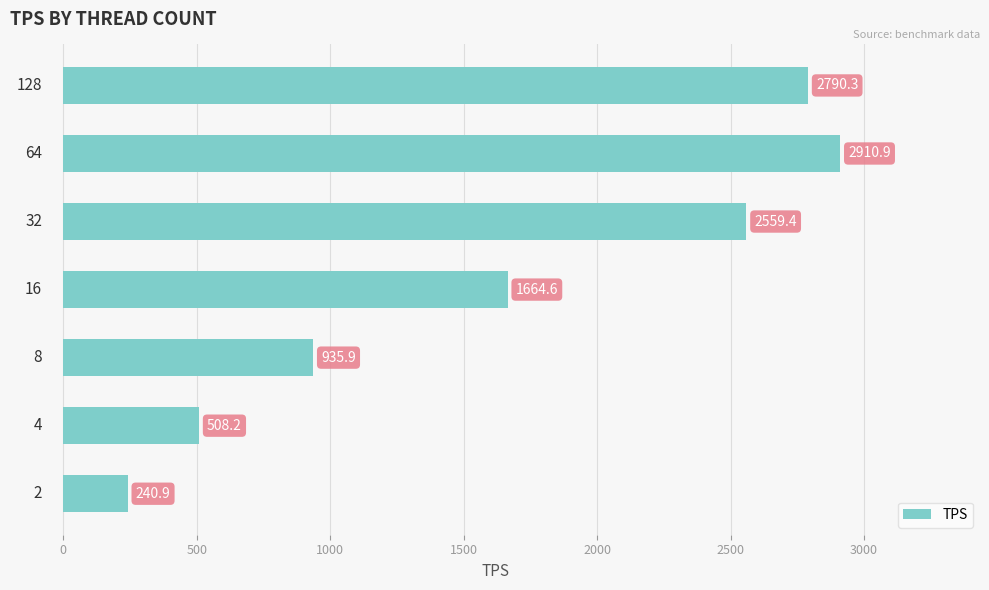

What is the average value?

1658.6